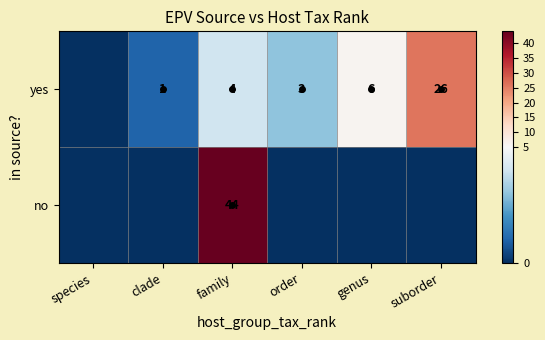

What is the difference between the yes values at suborder and genus?

20